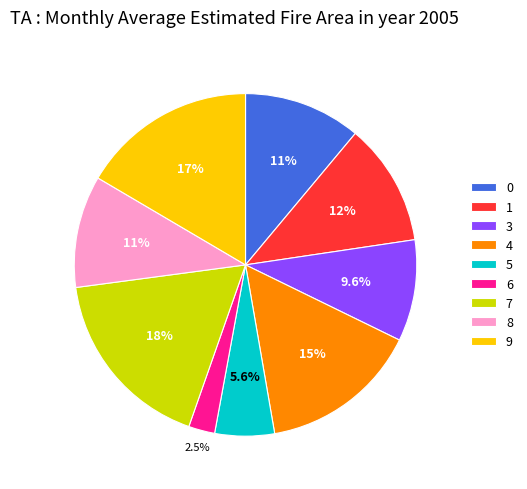

Count the number of slices in the pie.

9